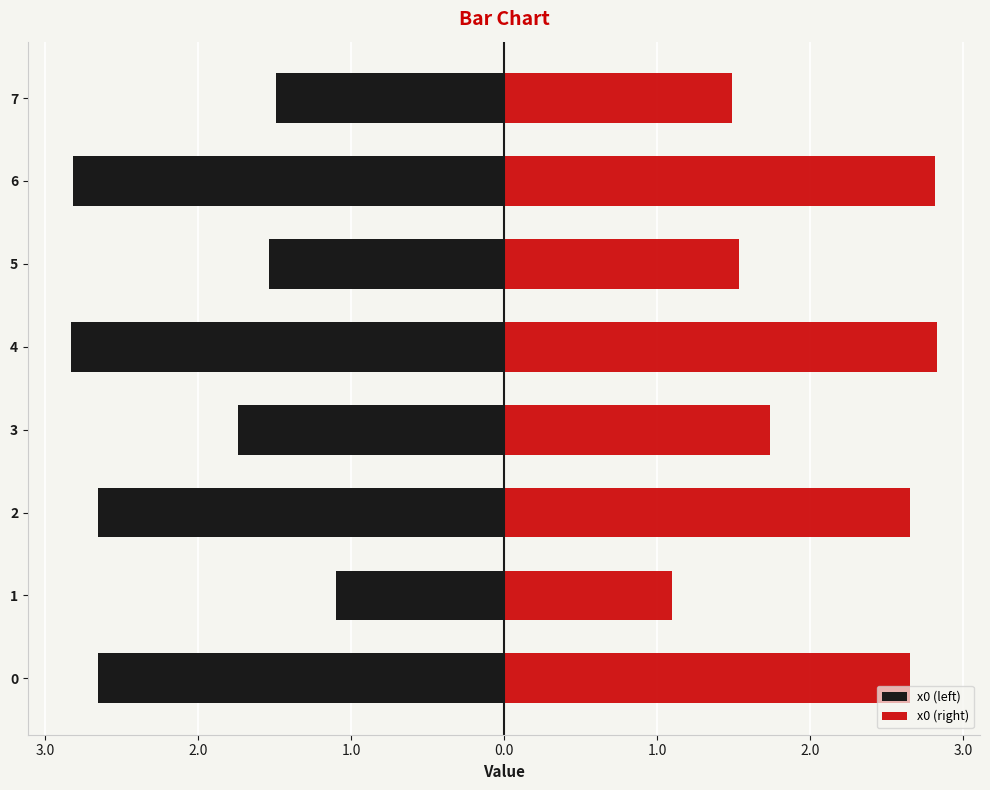

How many bars are there in each group?

2